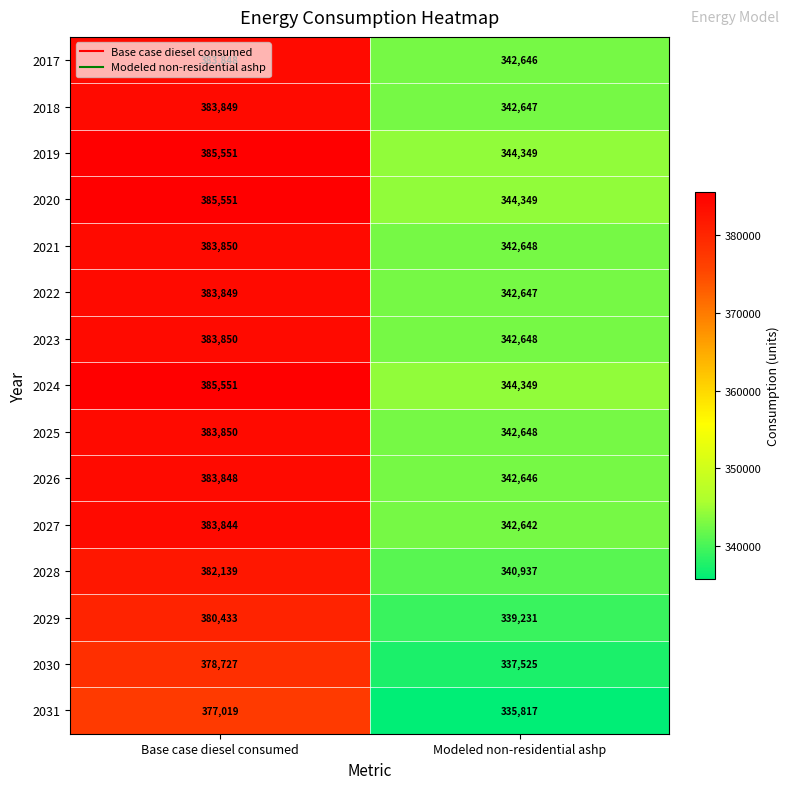

At how many categories does at least one series exceed 350433?

1